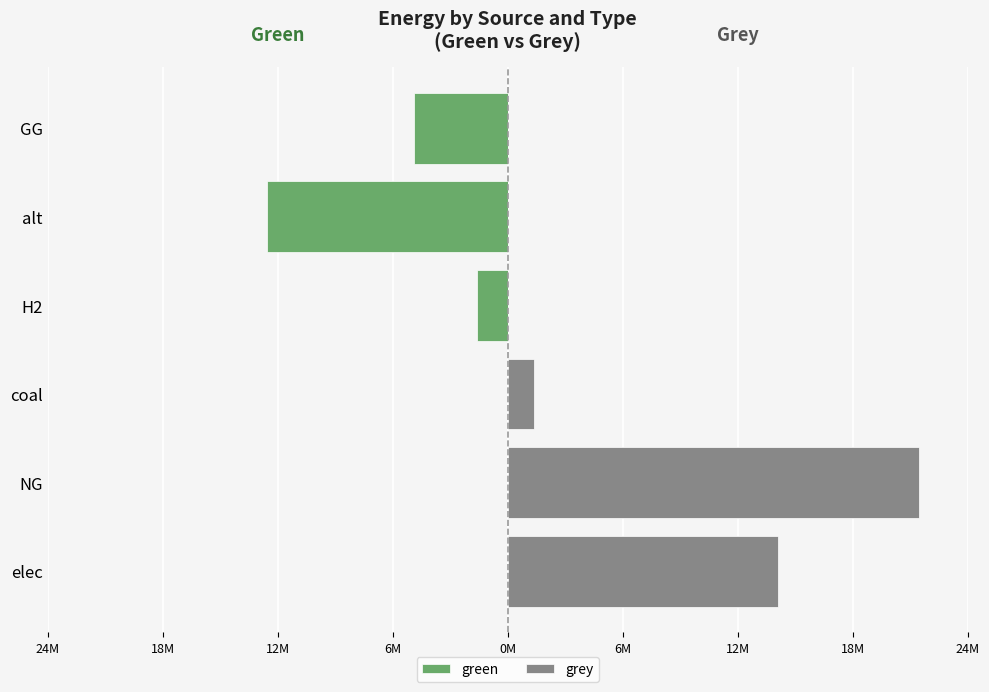

How many positive values does the grey series have?

3